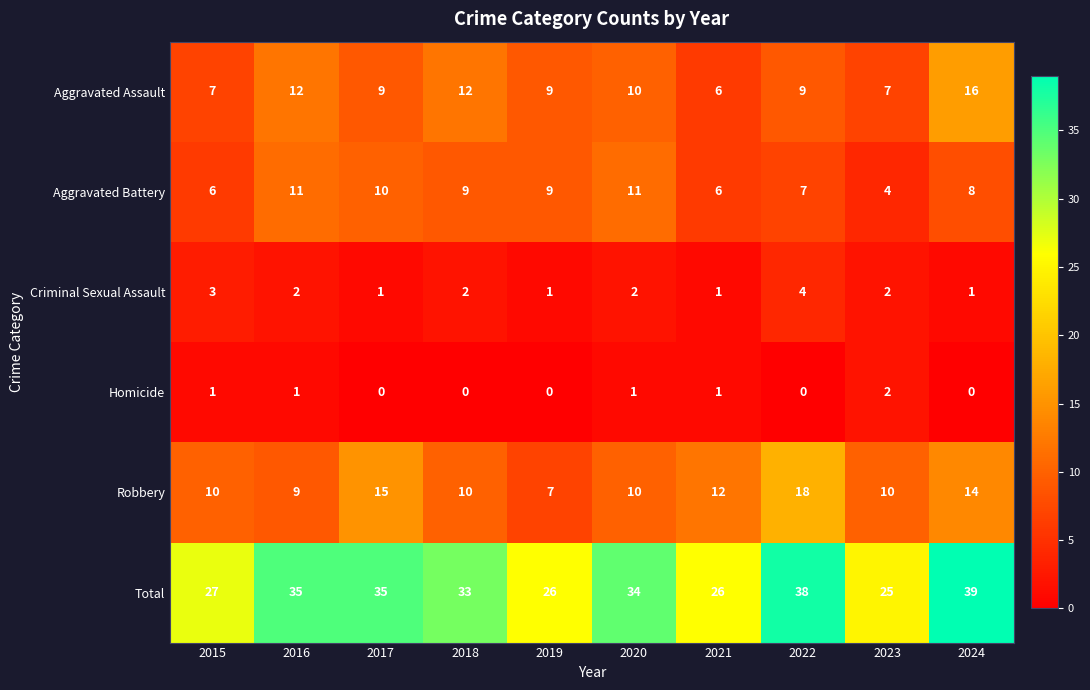

Rank the series by their maximum value, from highest to lowest.

Total, Robbery, Aggravated Assault, Aggravated Battery, Criminal Sexual Assault, Homicide